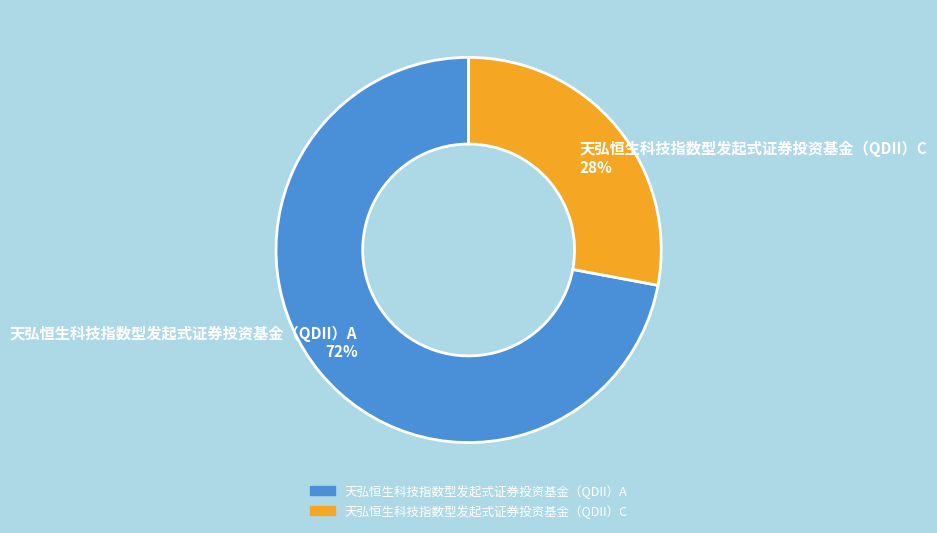

What is the ratio of the value at 天弘恒生科技指数型发起式证券投资基金（QDII）C to the value at 天弘恒生科技指数型发起式证券投资基金（QDII）A?

0.4